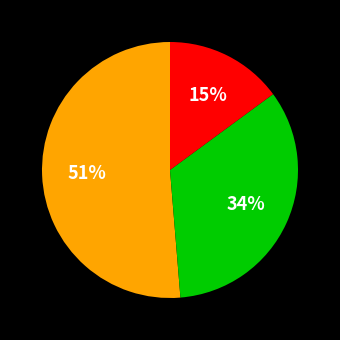

To the nearest percent, what is the difference between the largest and smallest slice percentages?

36%